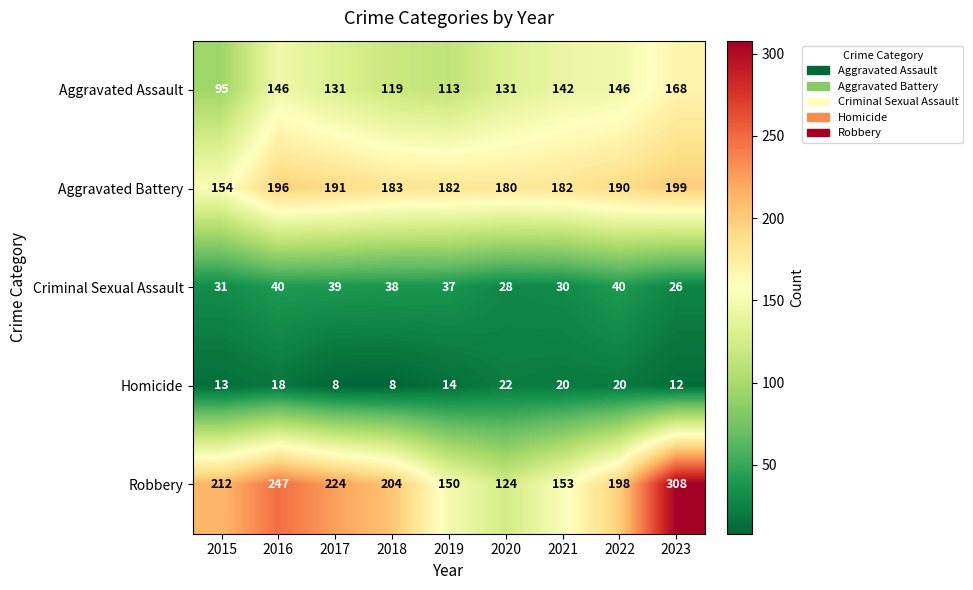

Which series has the largest total across all categories?

Robbery